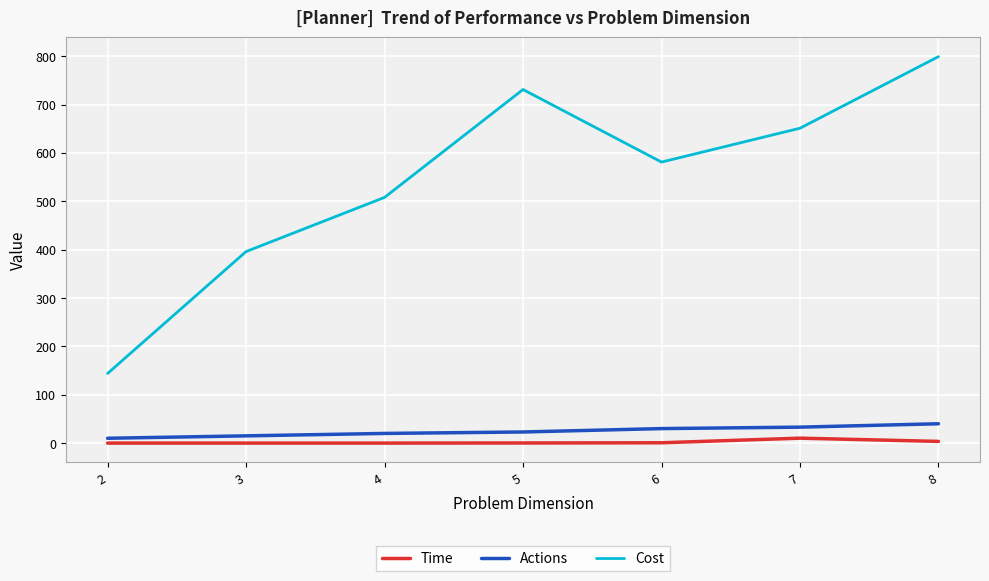

Which series has the largest range (max minus min)?

Cost